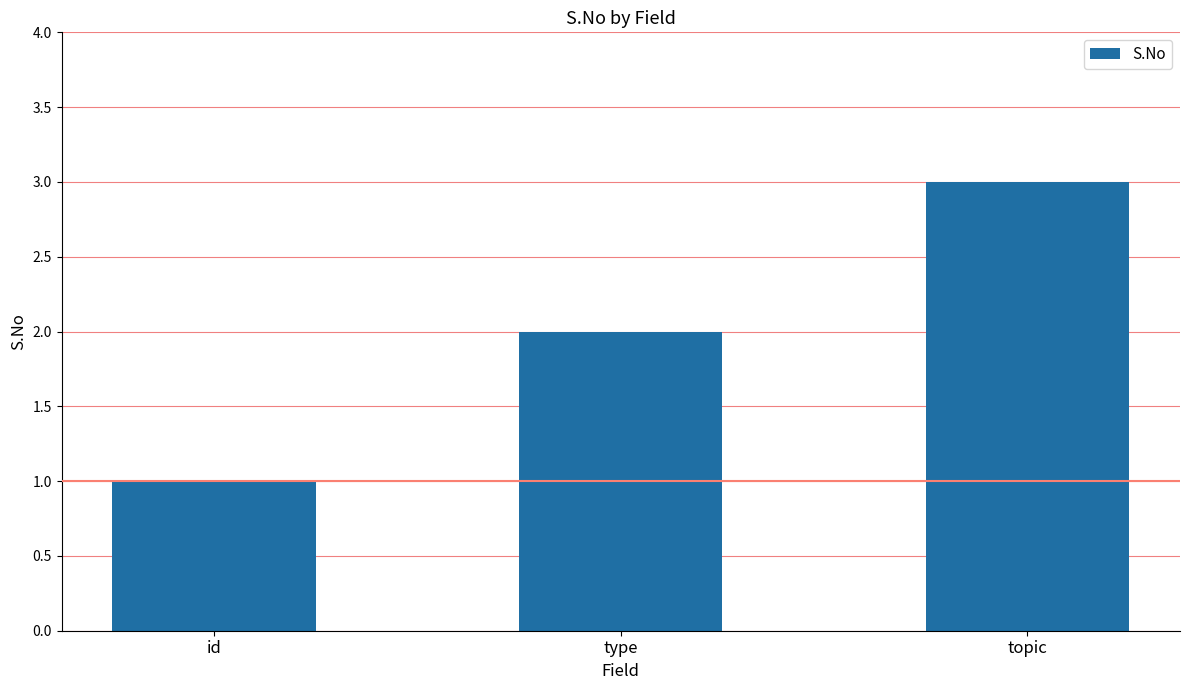

What is the ratio of the value at topic to the value at id?

3.0